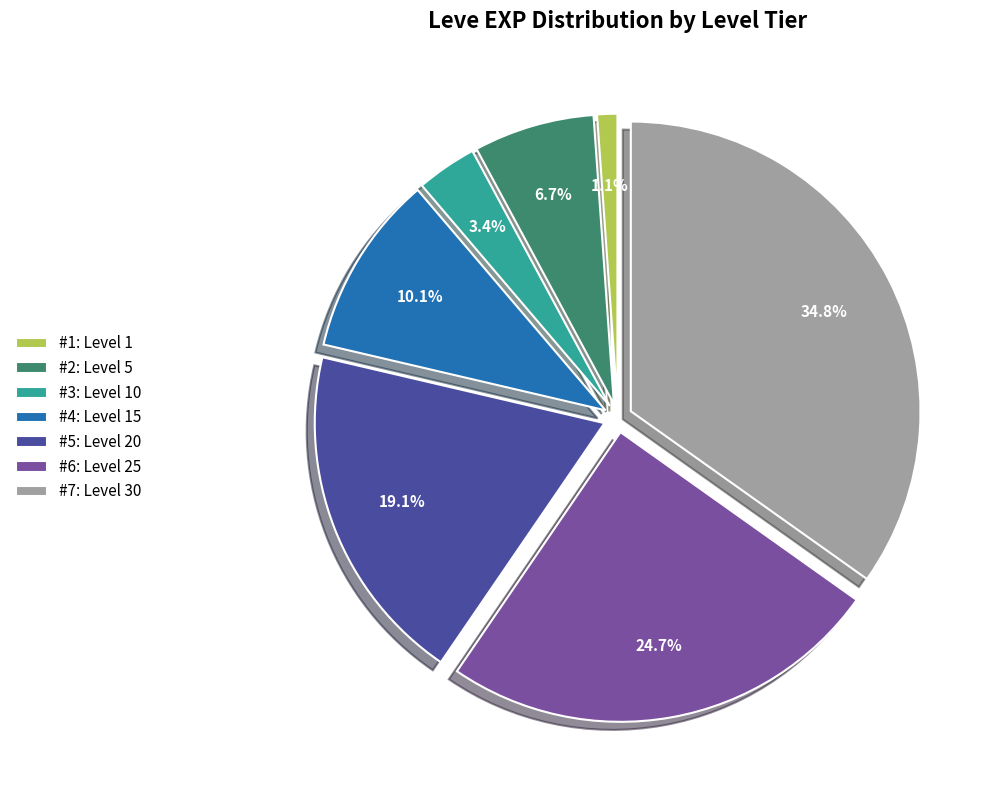

Which category has the smallest portion of the pie?

#1: Level 1